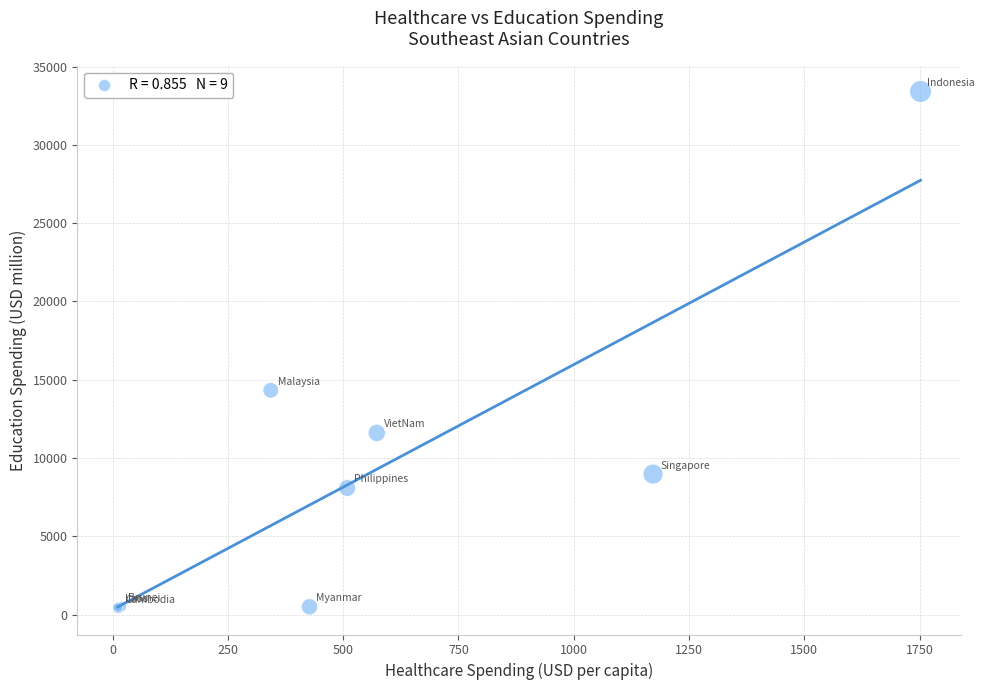

What Y value in the scatter plot is closest to 16895?

14326